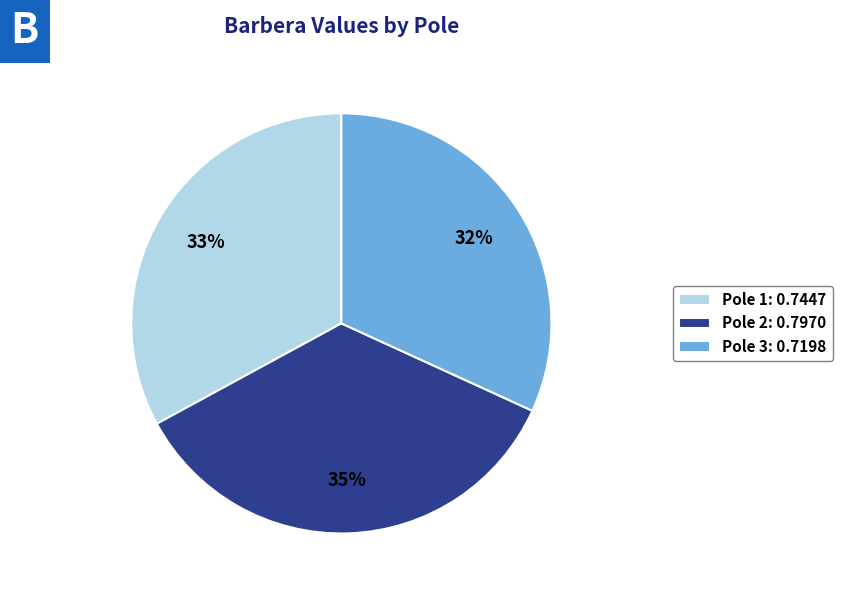

The Pole 2 slice represents 35% of the pie. True or false?

True